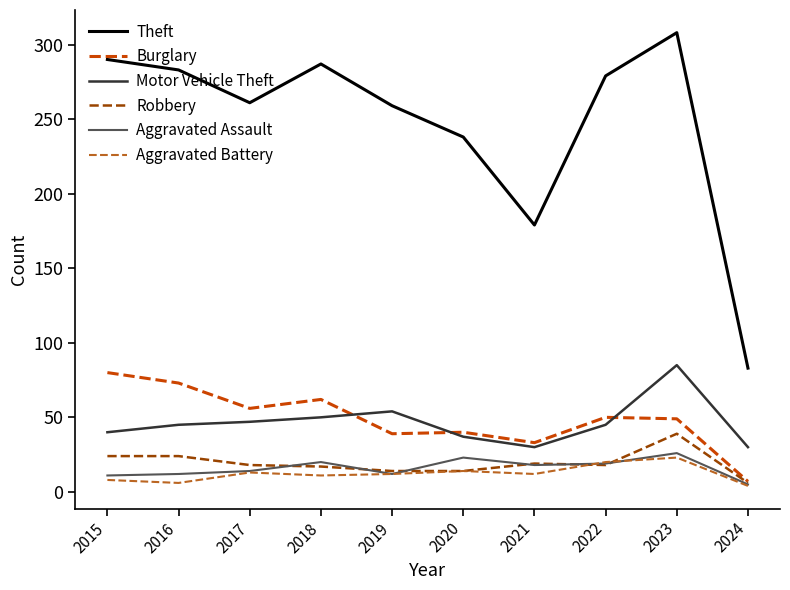

What is the sum of all Motor Vehicle Theft values?

463